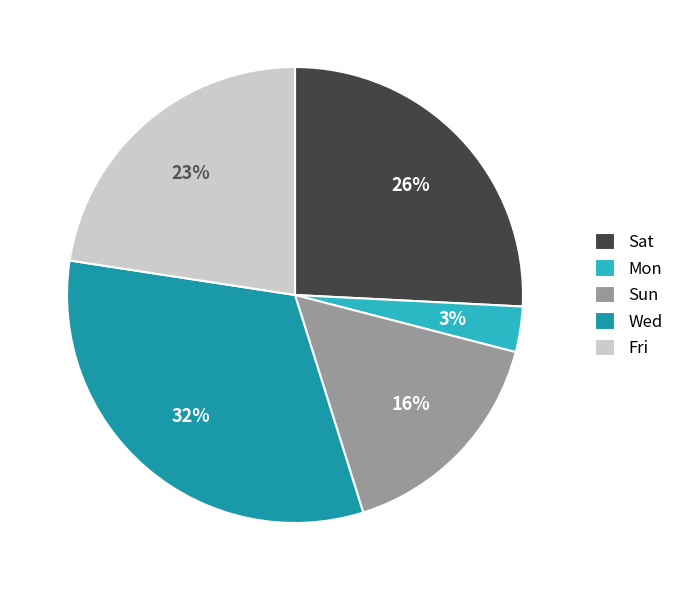

To the nearest percent, what is the average slice percentage?

20%